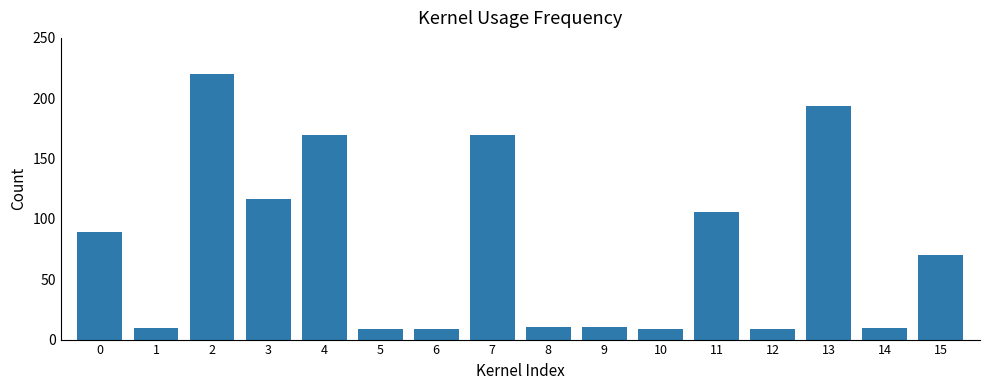

What is the change in value from 0 to 11?

+16.7